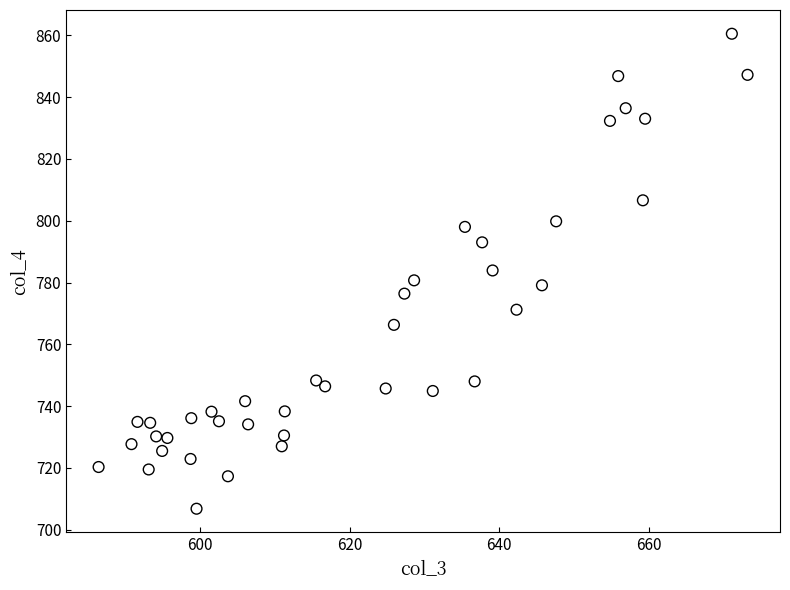

What is the range of Y values (max minus min)?

153.7